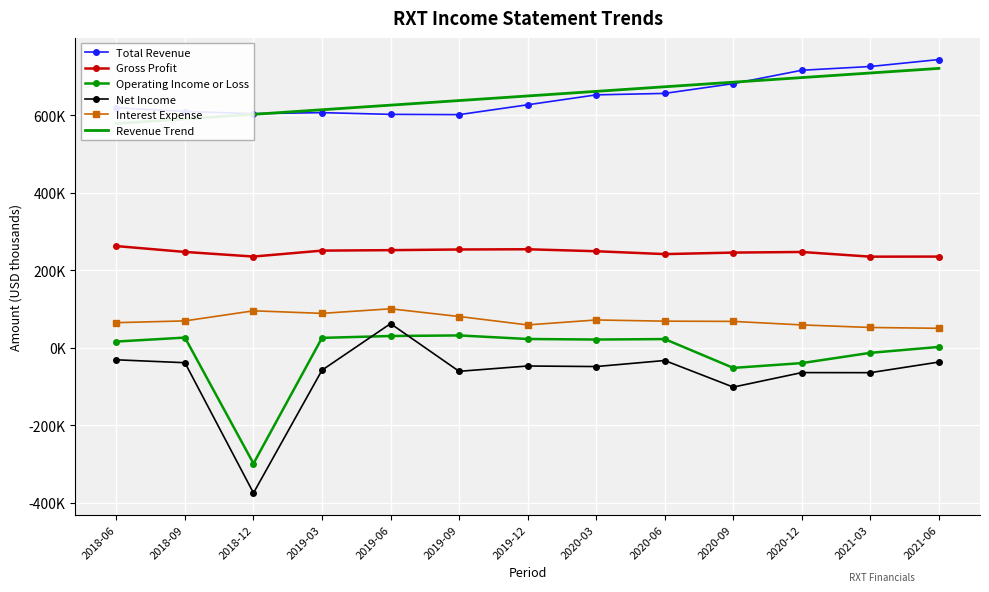

Reading left to right, list all the values displayed in this chart.

Total Revenue: 619600.0	609800.0	604200.0	606900.0	602400.0	601700.0	627100.0	652700.0	656500.0	681700.0	716200.0	725900.0	743800.0
Gross Profit: 262600.0	247500.0	235600.0	250900.0	252100.0	253800.0	254400.0	249300.0	241900.0	245800.0	247400.0	235300.0	235500.0
Operating Income or Loss: 16300.0	26500.0	-298400.0	25800.0	30600.0	32100.0	22900.0	21500.0	22700.0	-51700.0	-39300.0	-12800.0	2400.0
Net Income: -30800.0	-38300.0	-374400.0	-57500.0	62500.0	-60500.0	-46800.0	-48200.0	-32600.0	-101200.0	-63800.0	-64000.0	-36600.0
Interest Expense: 65000.0	69600.0	95600.0	89000.0	100800.0	80900.0	59200.0	72000.0	68900.0	68300.0	59200.0	52600.0	50500.0
Revenue Trend: 578764.8	590618.1	602471.4	614324.7	626178.0	638031.3	649884.6	661737.9	673591.2	685444.5	697297.8	709151.1	721004.4